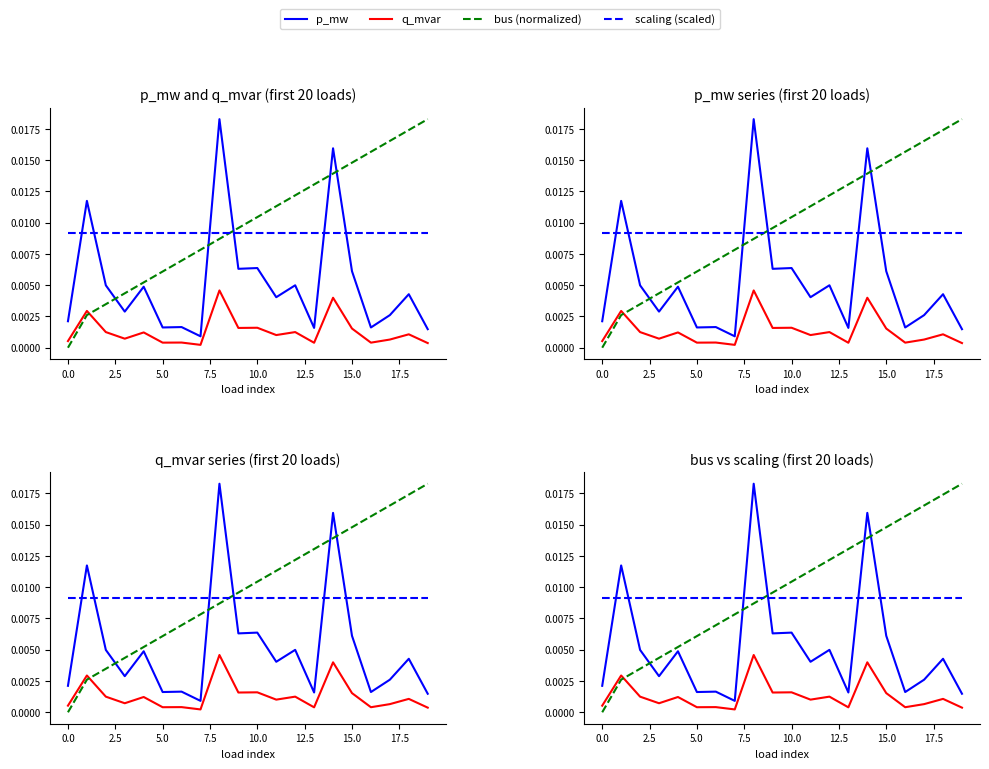

Between 13 and 7.5, which is larger?

7.5